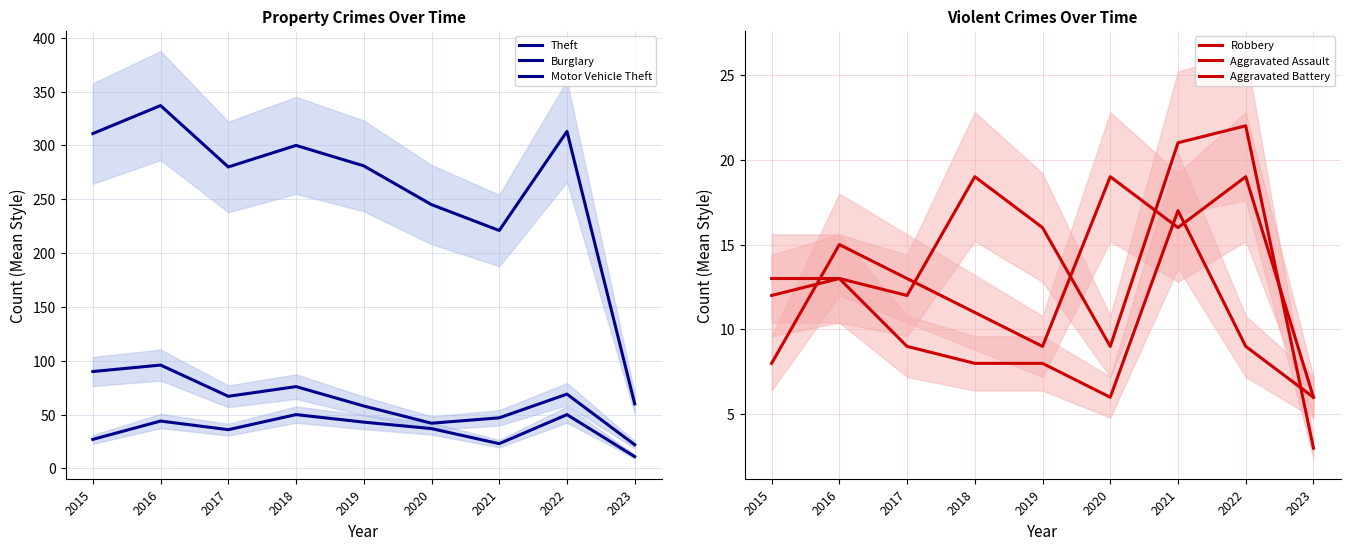

Read the Aggravated Assault value at 2022, to the nearest 5.

20